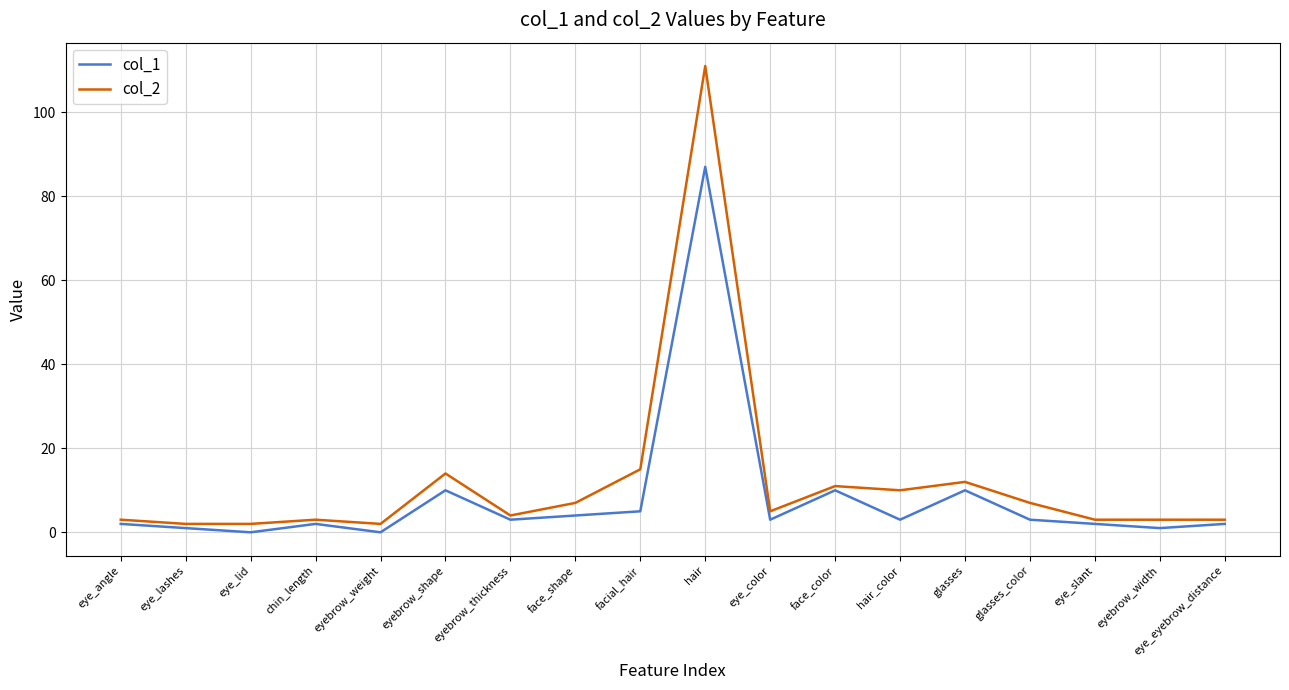

What is the difference between the maximum and minimum values in the col_1 series?

87